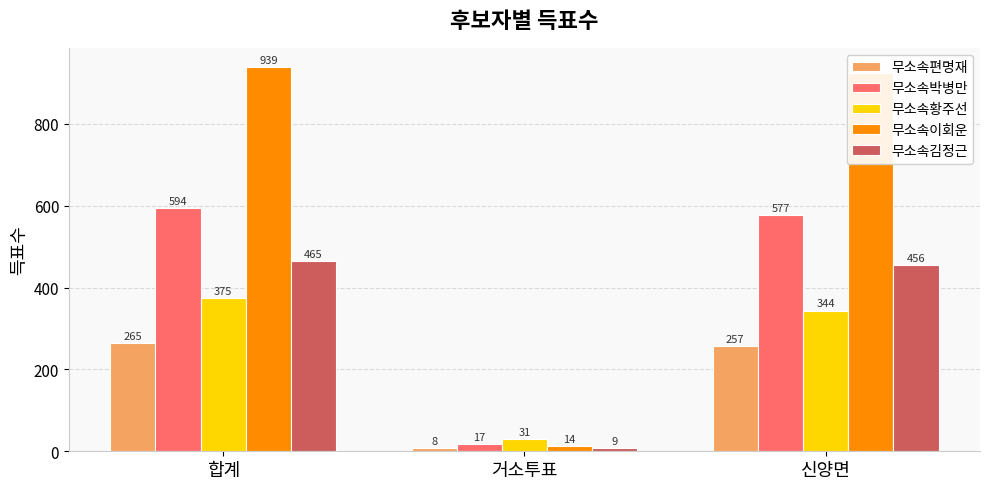

Which category has the lowest value across all series?

거소투표